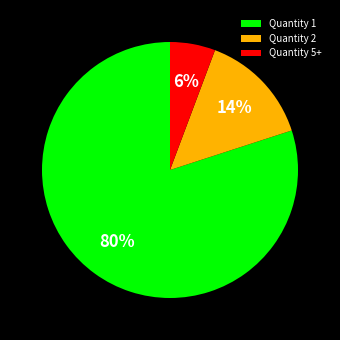

Rank the categories by value from lowest to highest.

Quantity 5+, Quantity 2, Quantity 1